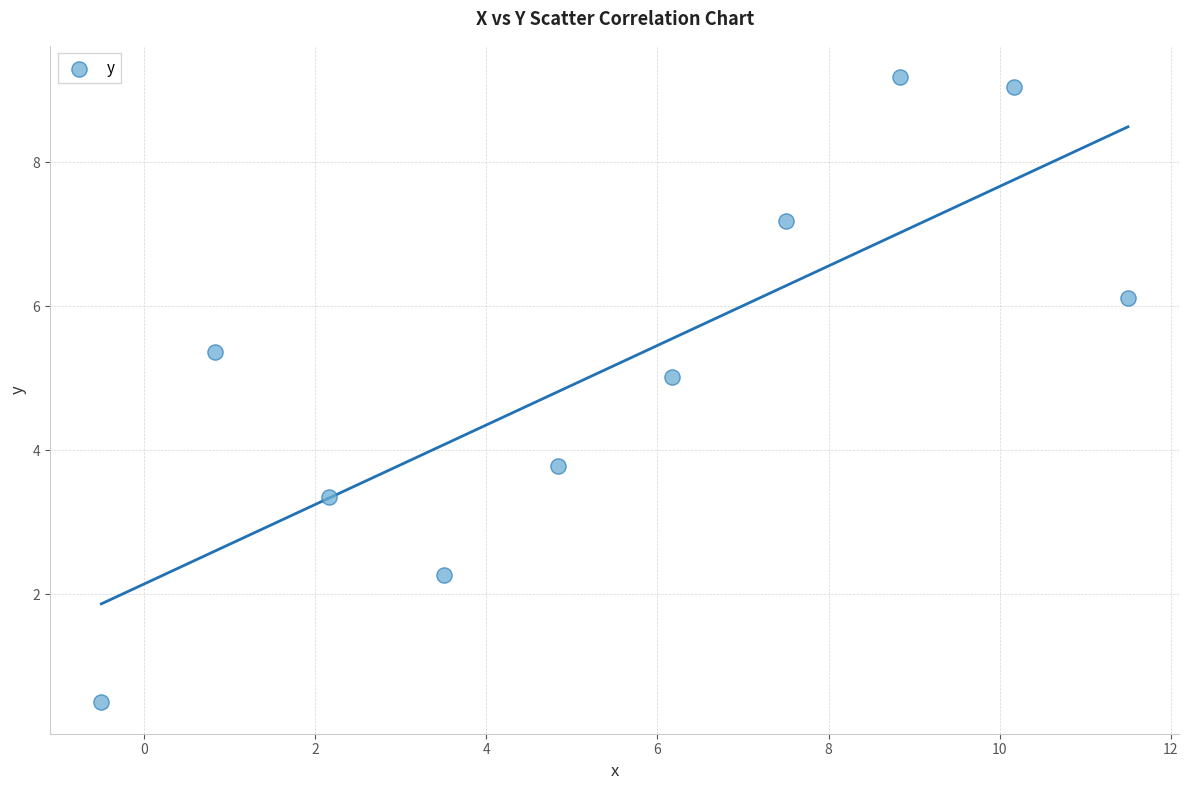

What is the average Y value?

5.2